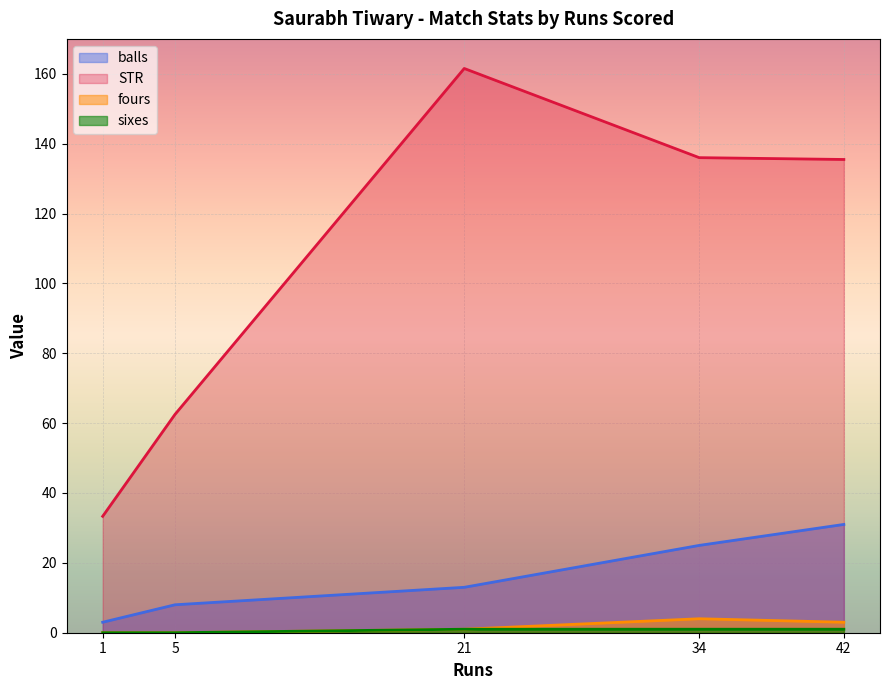

Does the chart display data point markers on the line(s)?

No